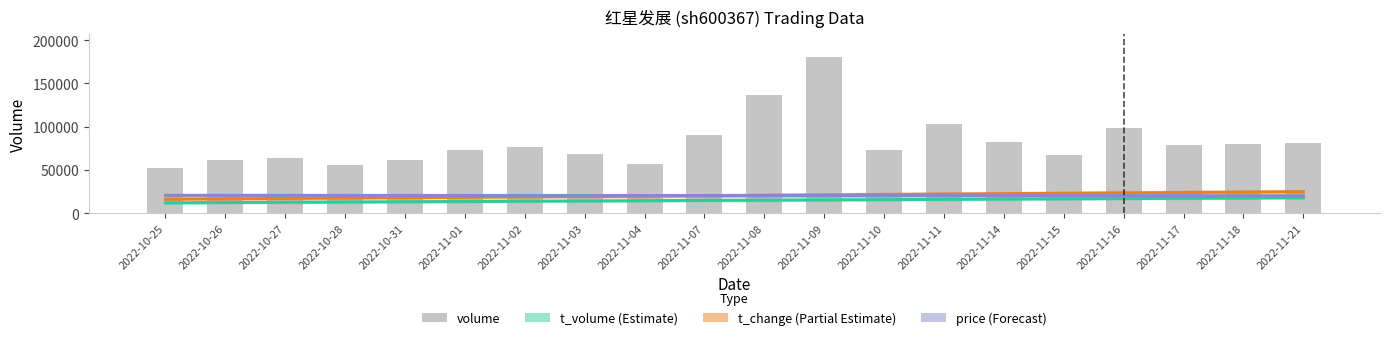

Reading left to right, extract all data points from this chart.

t_volume: 2022-10-25=11965.5	2022-10-26=12275.6	2022-10-27=12585.6	2022-10-28=12895.6	2022-10-31=13205.6	2022-11-01=13515.6	2022-11-02=13825.7	2022-11-03=14135.7	2022-11-04=14445.7	2022-11-07=14755.7	2022-11-08=15065.8	2022-11-09=15375.8	2022-11-10=15685.8	2022-11-11=15995.8	2022-11-14=16305.9	2022-11-15=16615.9	2022-11-16=16925.9	2022-11-17=17235.9	2022-11-18=17545.9	2022-11-21=17856.0
t_change: 2022-10-25=16122.3	2022-10-26=16581.2	2022-10-27=17040.1	2022-10-28=17498.9	2022-10-31=17957.8	2022-11-01=18416.7	2022-11-02=18875.6	2022-11-03=19334.5	2022-11-04=19793.3	2022-11-07=20252.2	2022-11-08=20711.1	2022-11-09=21170.0	2022-11-10=21628.9	2022-11-11=22087.7	2022-11-14=22546.6	2022-11-15=23005.5	2022-11-16=23464.4	2022-11-17=23923.3	2022-11-18=24382.1	2022-11-21=24841.0
price: 2022-10-25=20642.4	2022-10-26=20614.9	2022-10-27=20587.3	2022-10-28=20559.8	2022-10-31=20532.2	2022-11-01=20504.7	2022-11-02=20477.1	2022-11-03=20449.5	2022-11-04=20422.0	2022-11-07=20394.4	2022-11-08=20366.9	2022-11-09=20339.3	2022-11-10=20311.8	2022-11-11=20284.2	2022-11-14=20256.7	2022-11-15=20229.1	2022-11-16=20201.5	2022-11-17=20174.0	2022-11-18=20146.4	2022-11-21=20118.9
volume: 2022-10-25=52424.0	2022-10-26=61034.0	2022-10-27=63368.0	2022-10-28=56250.0	2022-10-31=61168.0	2022-11-01=72488.0	2022-11-02=76238.0	2022-11-03=67859.0	2022-11-04=56365.0	2022-11-07=90263.0	2022-11-08=136493.0	2022-11-09=180007.0	2022-11-10=72974.0	2022-11-11=103646.0	2022-11-14=82696.0	2022-11-15=67046.0	2022-11-16=98665.0	2022-11-17=79369.0	2022-11-18=79632.0	2022-11-21=80846.0